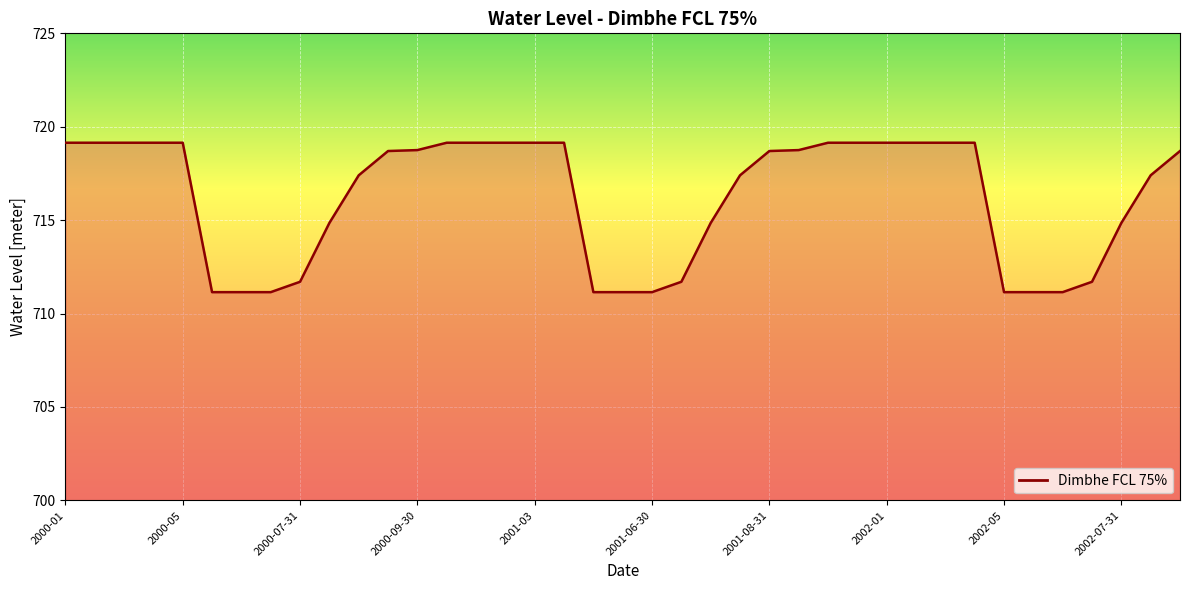

What is the minimum value shown in the chart?

711.1